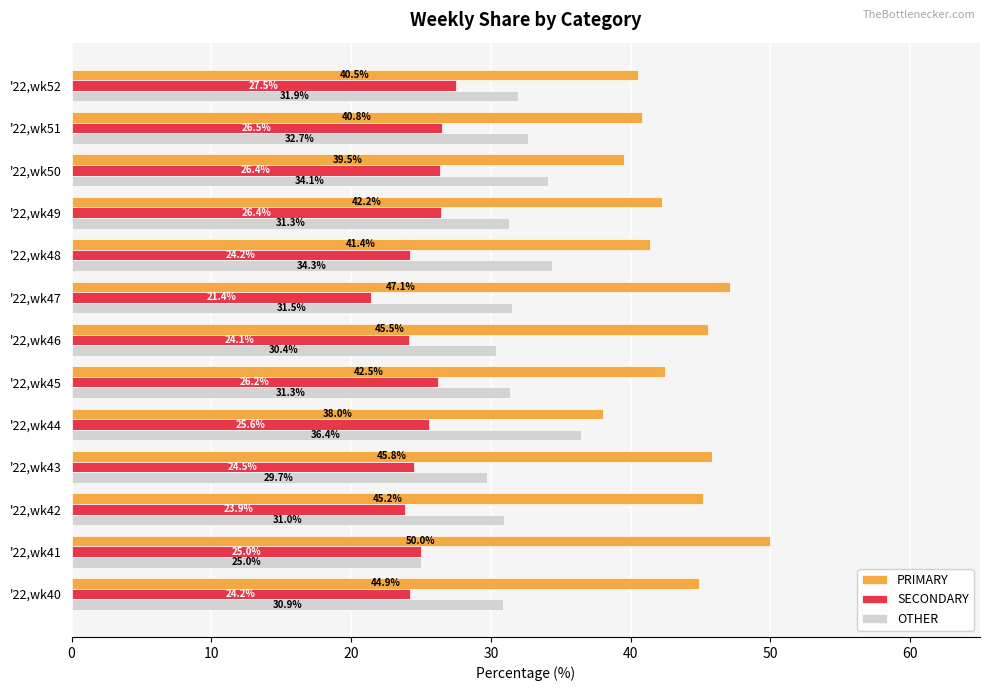

What is the difference between the OTHER values at '22,wk46 and '22,wk42?

0.6